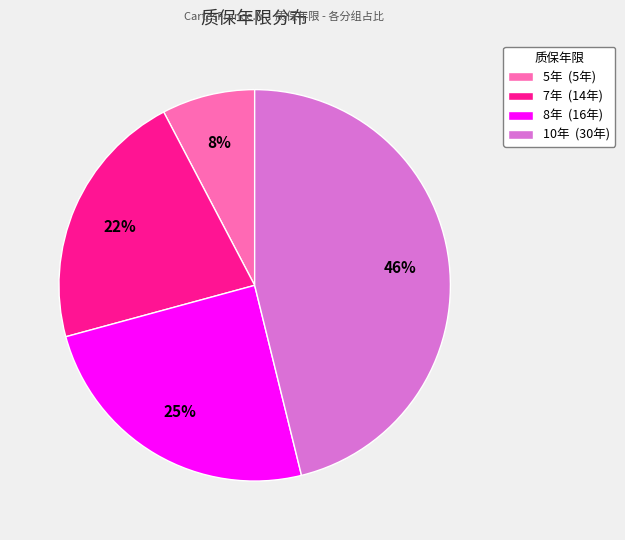

What is the smallest slice in the pie chart?

5年 (5年)